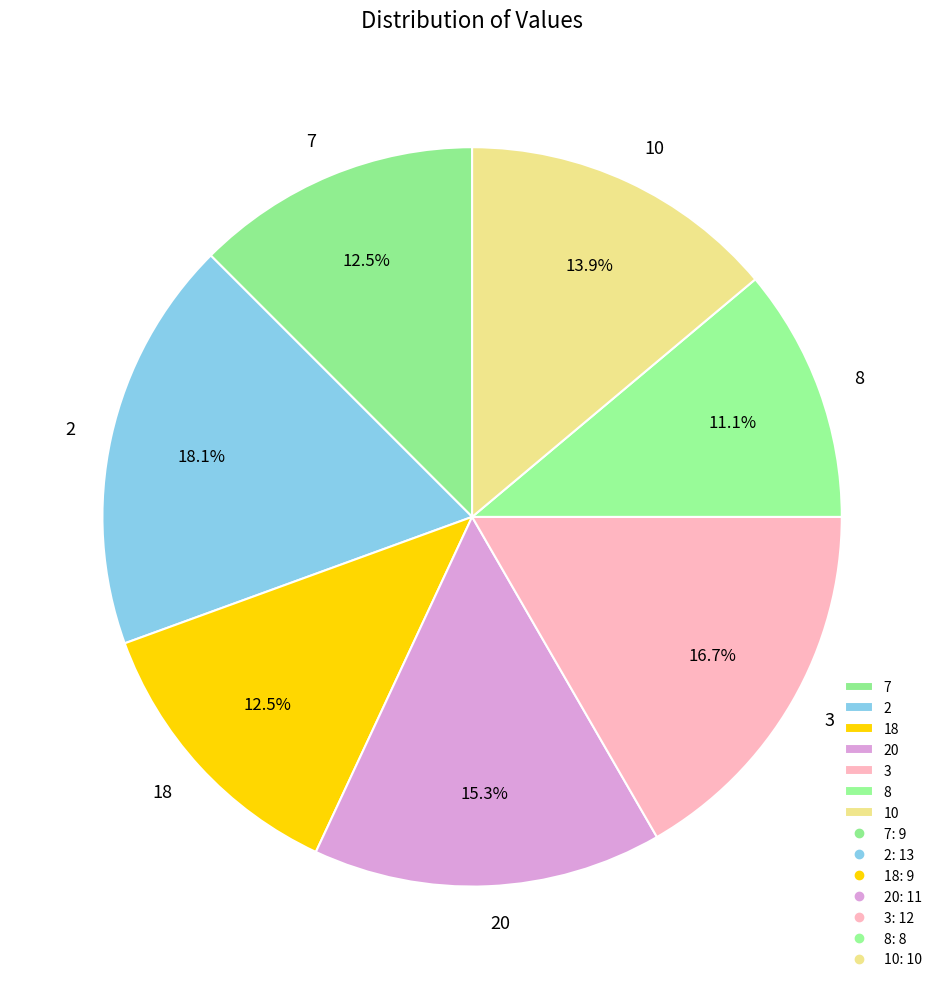

Which has a higher value, 2 or 10?

2